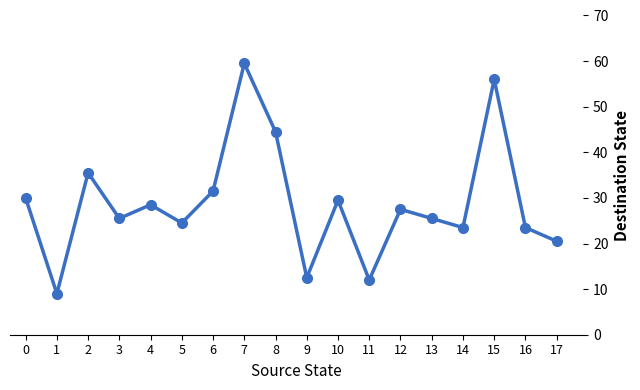

The value at 17 is 5.6. True or false?

False